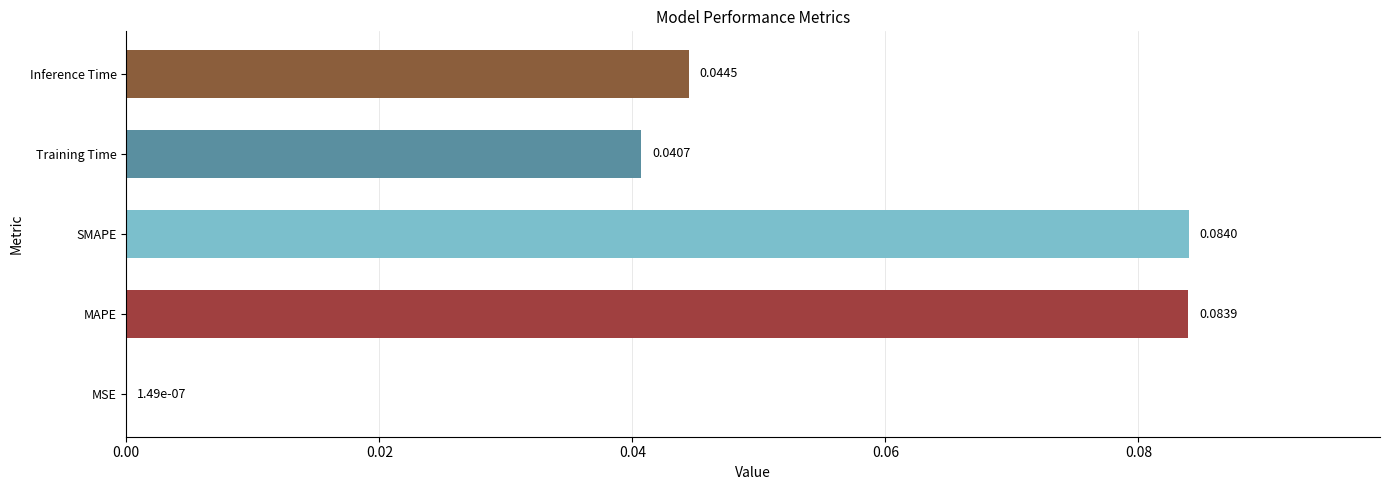

Between SMAPE and MSE, which is larger?

SMAPE